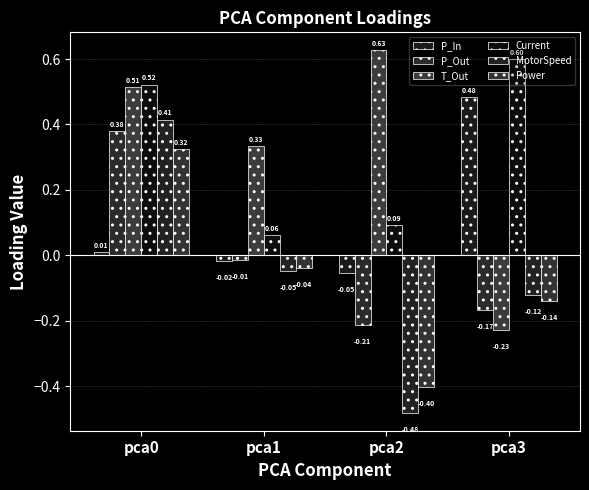

What are all the series names shown in the legend?

P_In, P_Out, T_Out, Current, MotorSpeed, Power